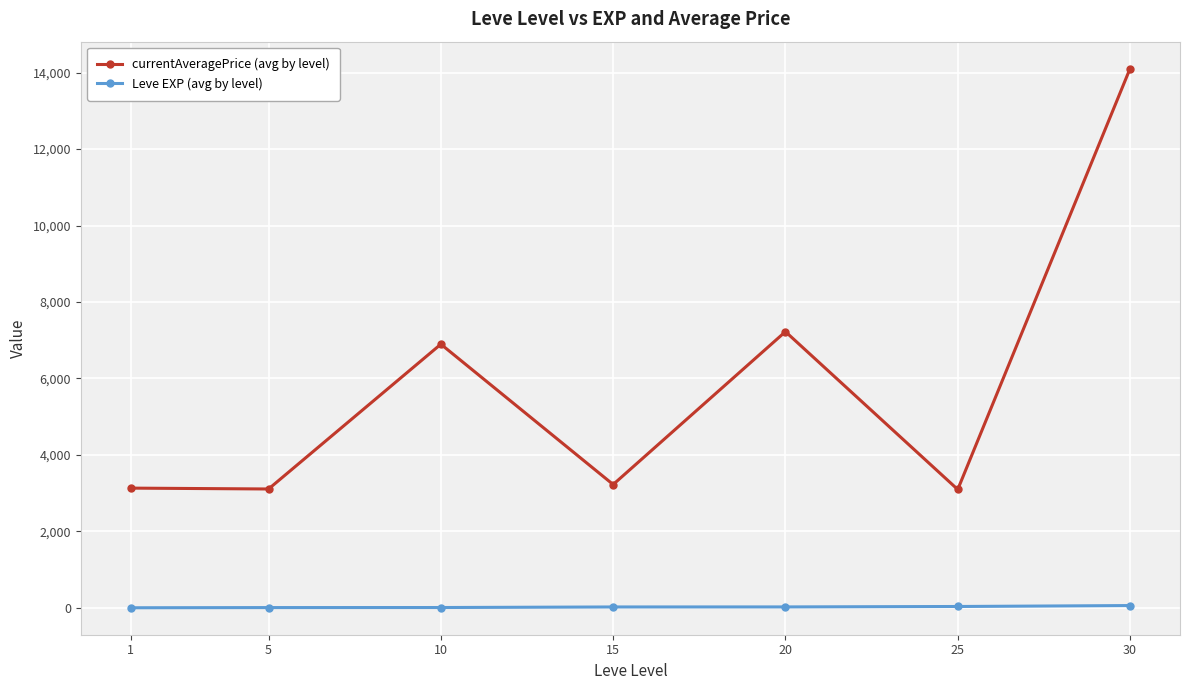

Which series changed the most between 15 and 20?

currentAveragePrice (avg by level)